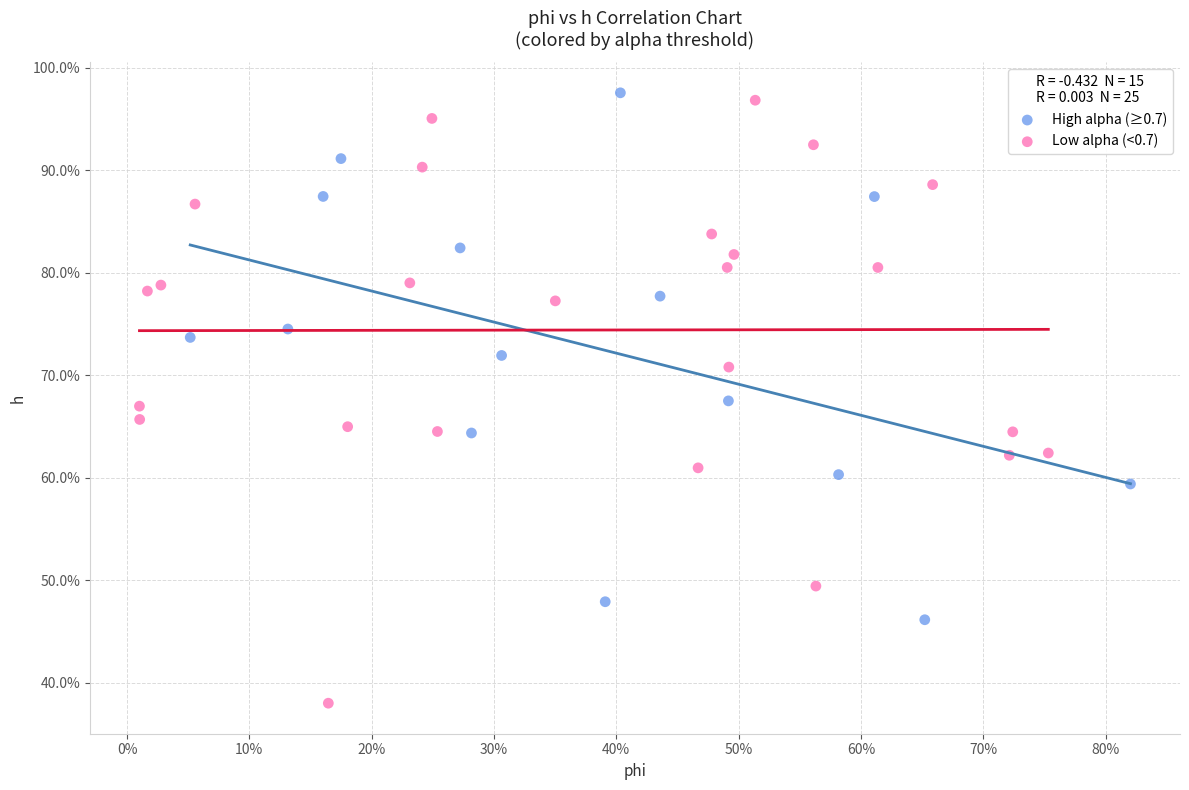

What are all the series names shown in the legend?

High alpha (≥0.7), Low alpha (<0.7)